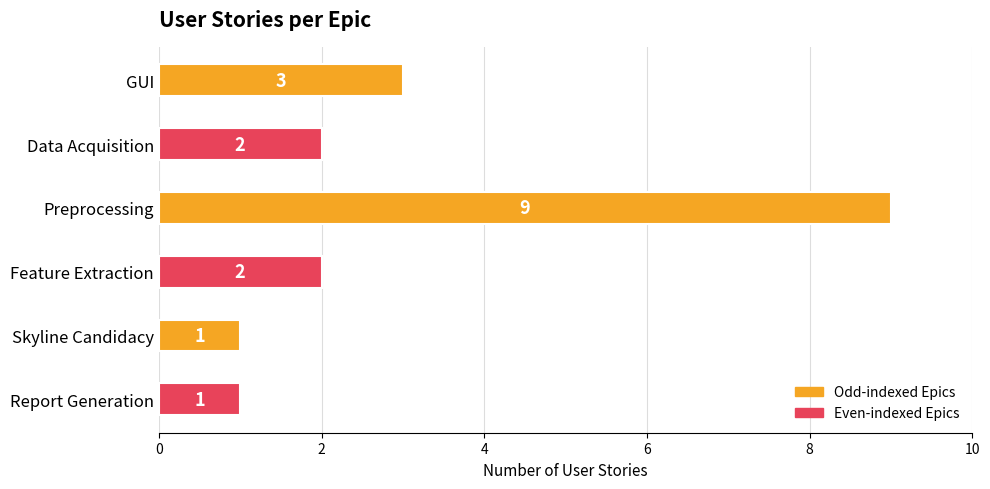

What is the greatest value displayed?

9